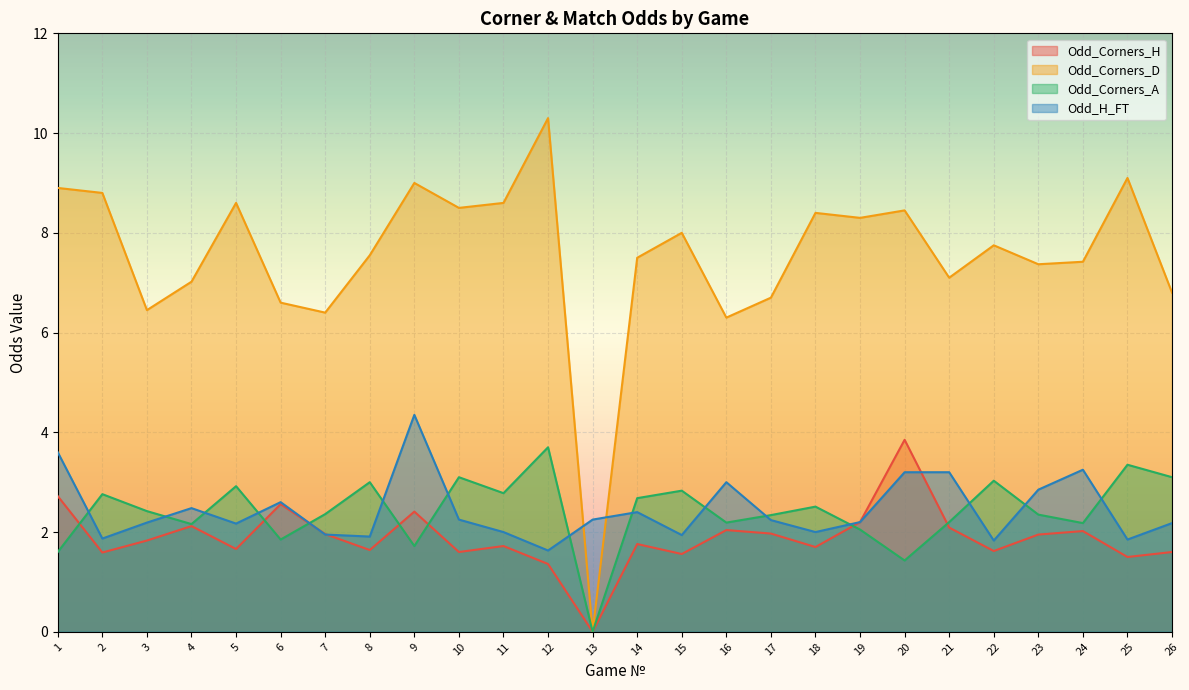

List the series in order of their peak value, highest first.

Odd_Corners_D, Odd_H_FT, Odd_Corners_H, Odd_Corners_A